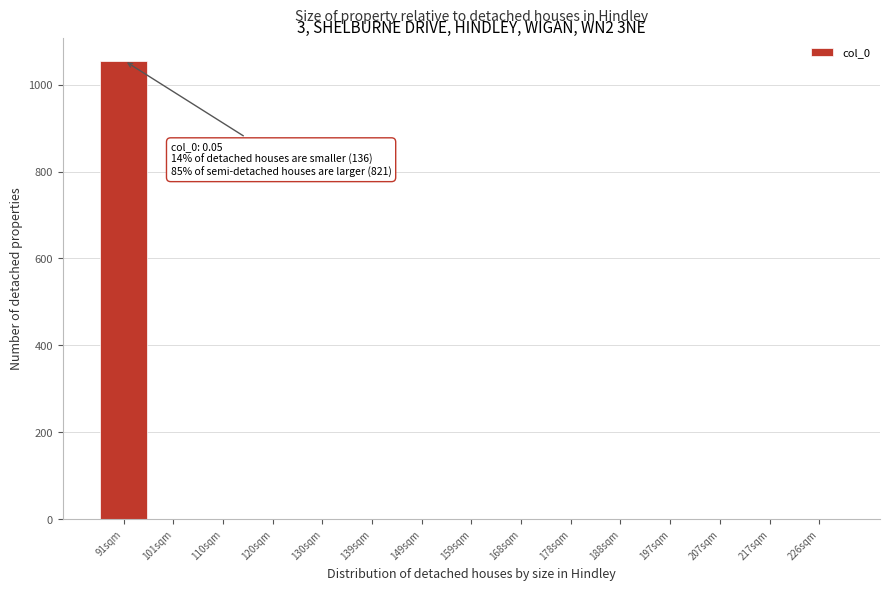

Reading left to right, transcribe all the data shown in this chart.

91sqm=1055	101sqm=0	110sqm=0	120sqm=0	130sqm=0	139sqm=0	149sqm=0	159sqm=0	168sqm=0	178sqm=0	188sqm=0	197sqm=0	207sqm=0	217sqm=0	226sqm=0